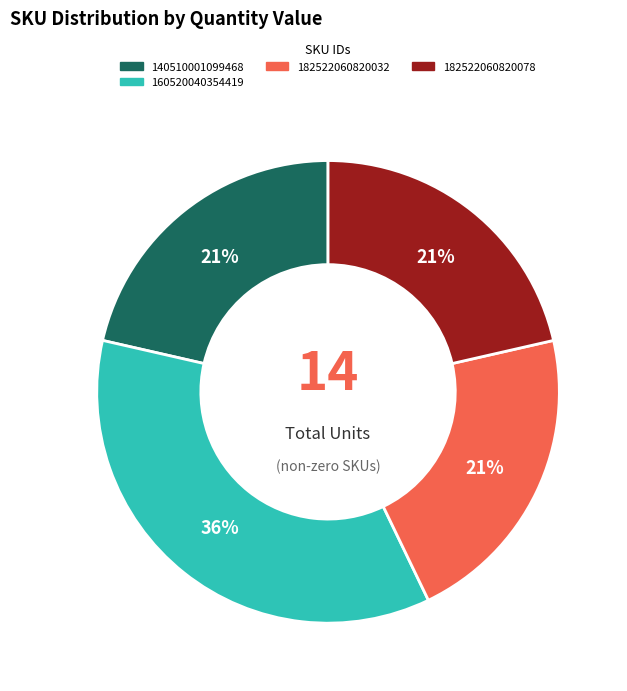

Is there any slice that represents more than half of the pie?

No